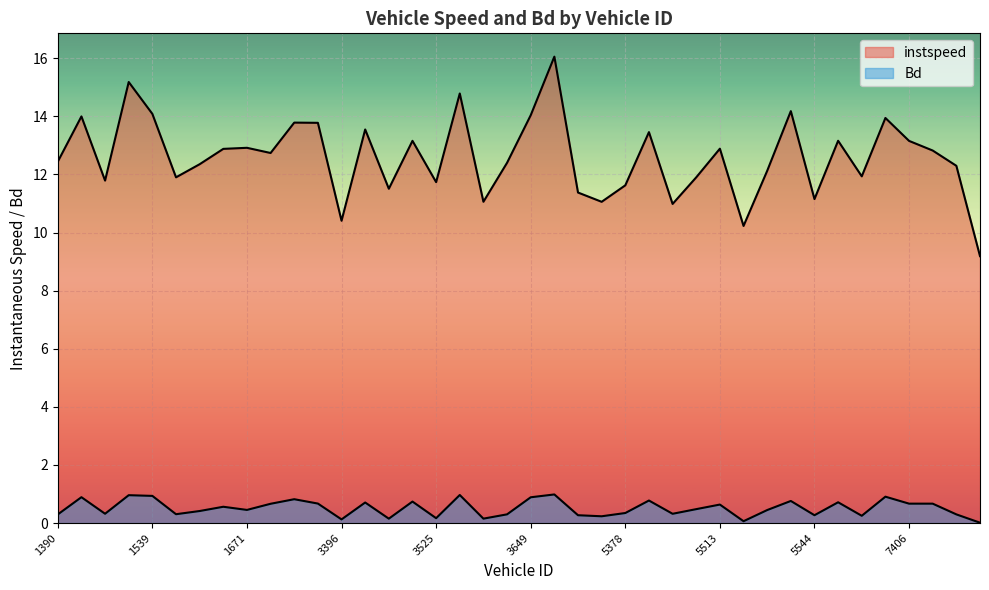

True or false: Bd has a value of 0.1 at 3547.

False